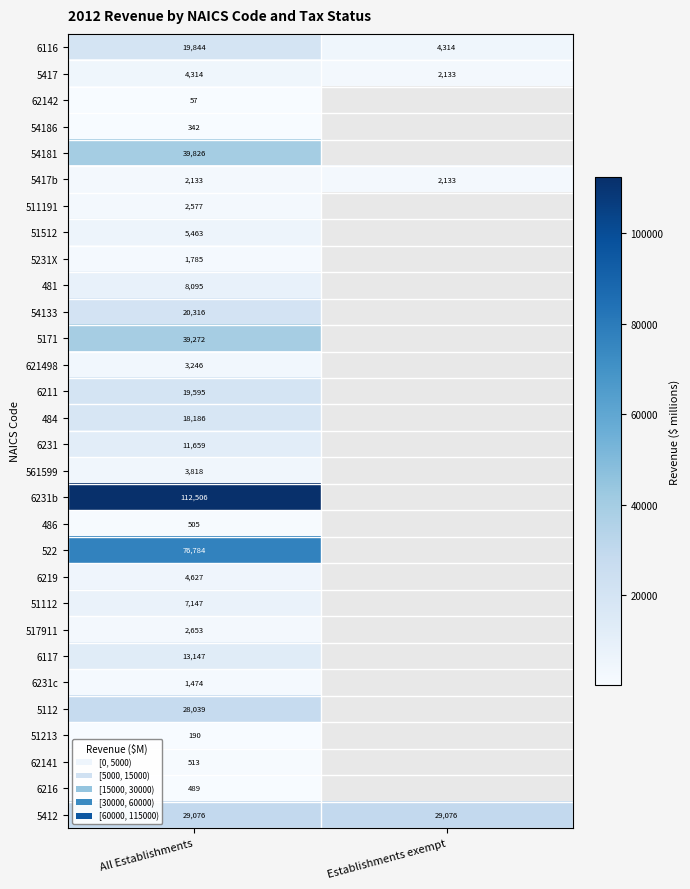

The value of 5417 at All Establishments is 5903. True or false?

False